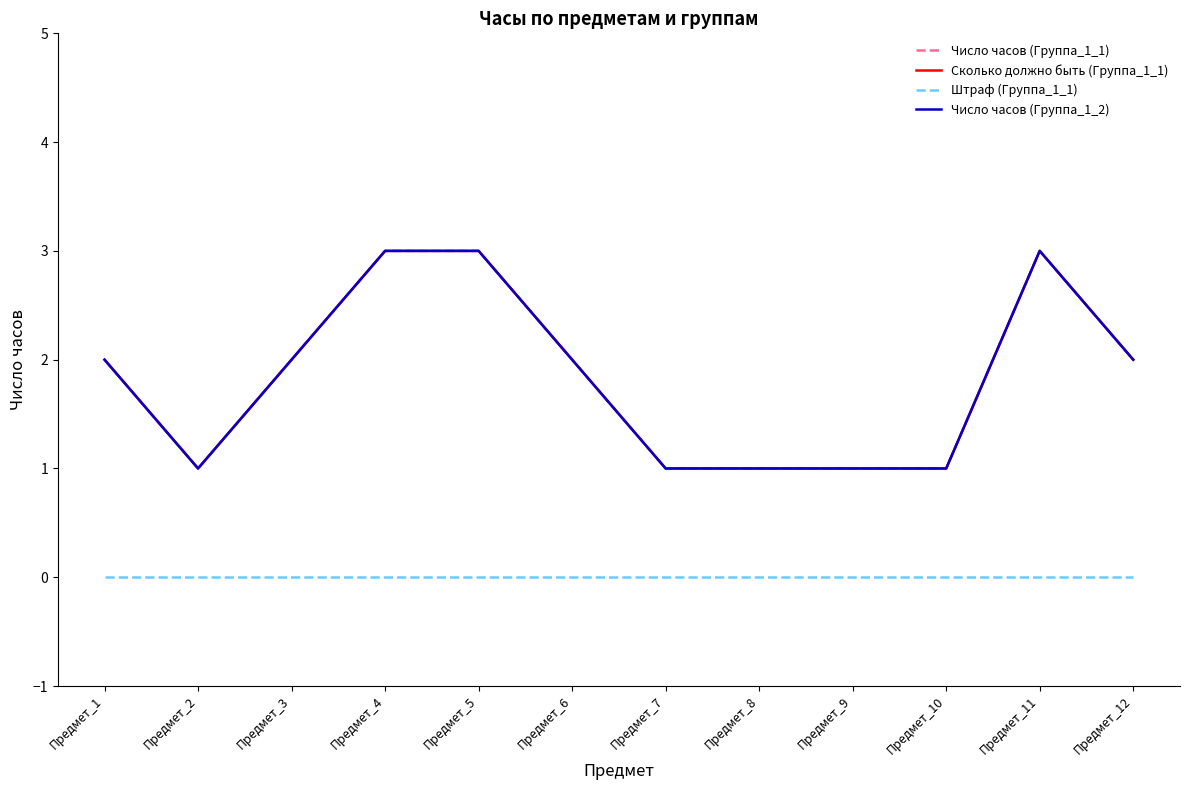

Does the chart display data point markers on the line(s)?

No